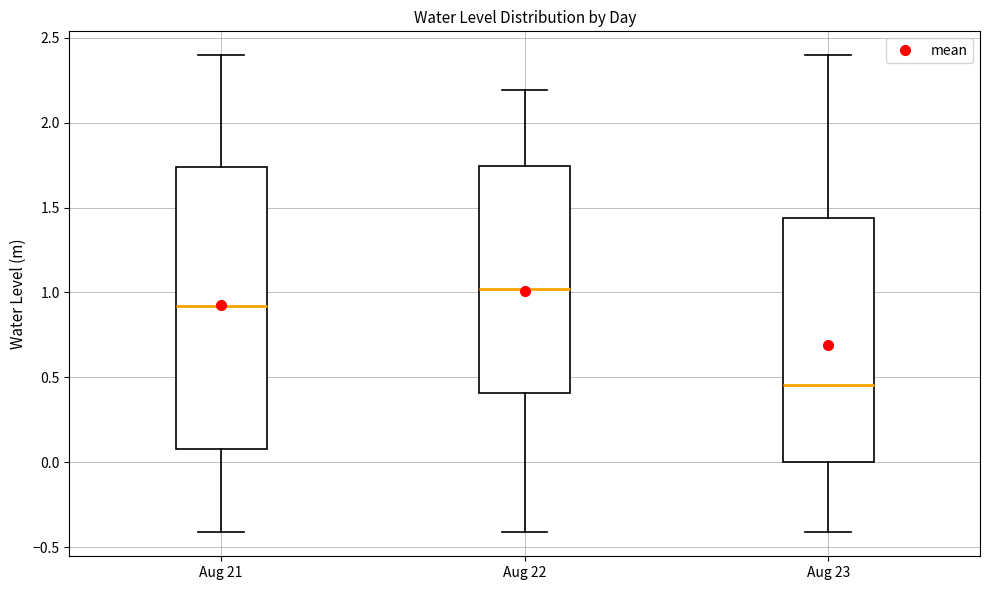

Where is the lower edge of the box for Aug 21 on the y-axis? The values are not printed on the chart, so give them approximately, as read against the axis.

0.10